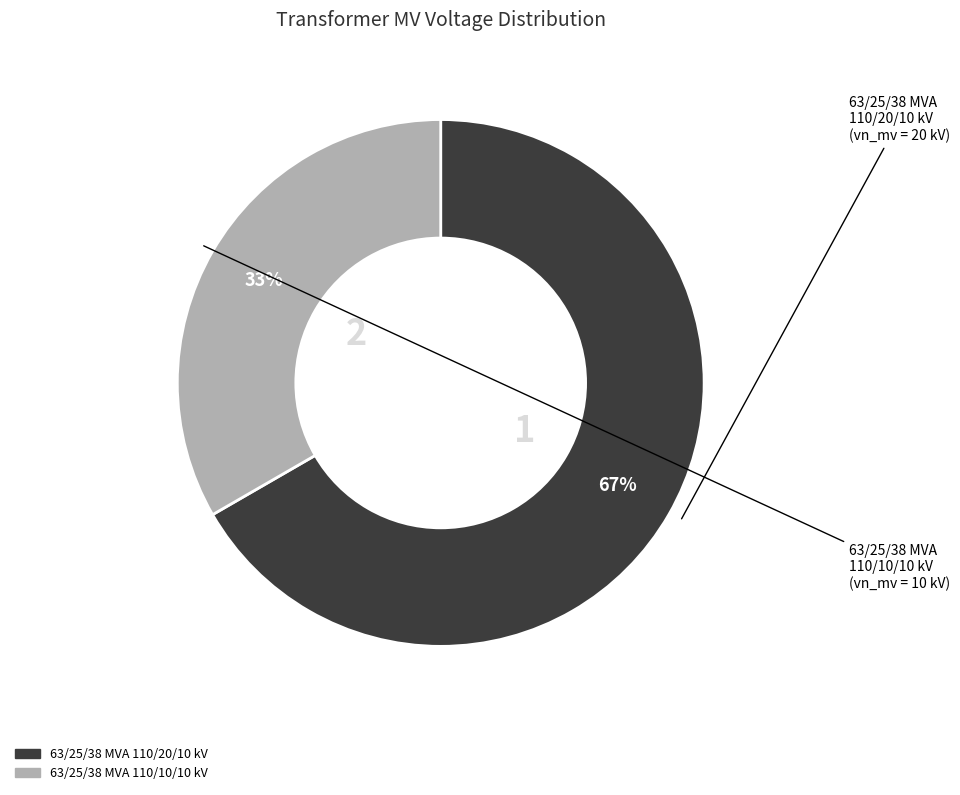

Does 63/25/38 MVA 110/10/10 kV account for over 50% of the chart?

No